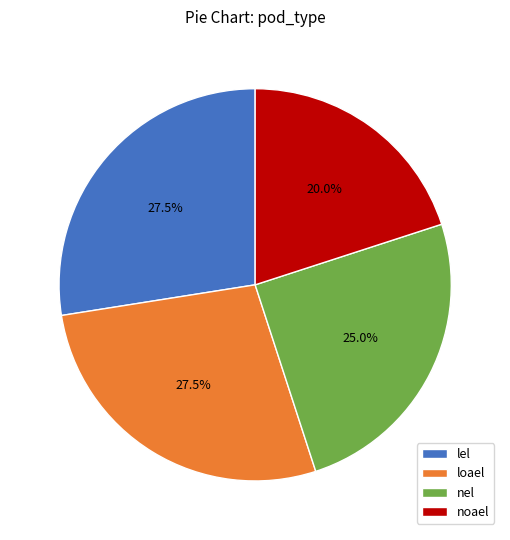

What is the smallest slice in the pie chart?

noael